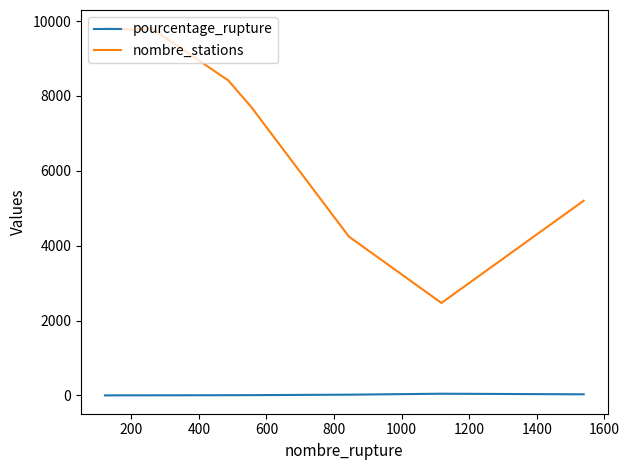

What is the difference between the maximum and minimum values in the nombre_stations series?

7335.0